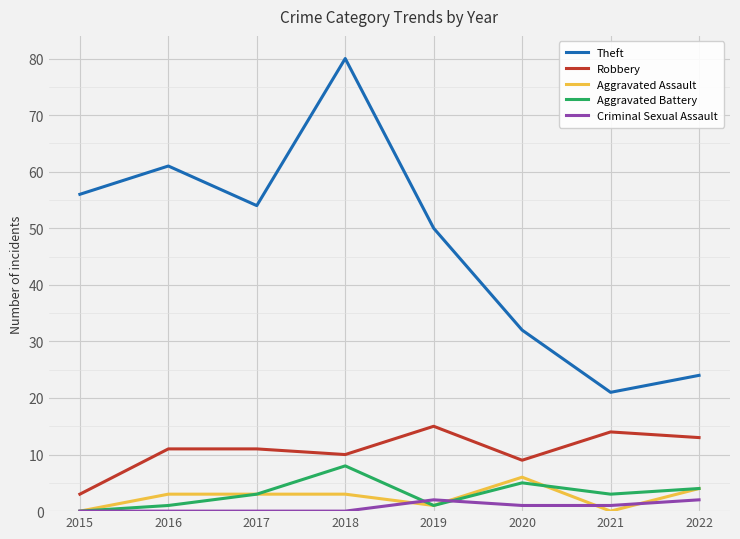

At which category is the sum across all series the highest?

2018